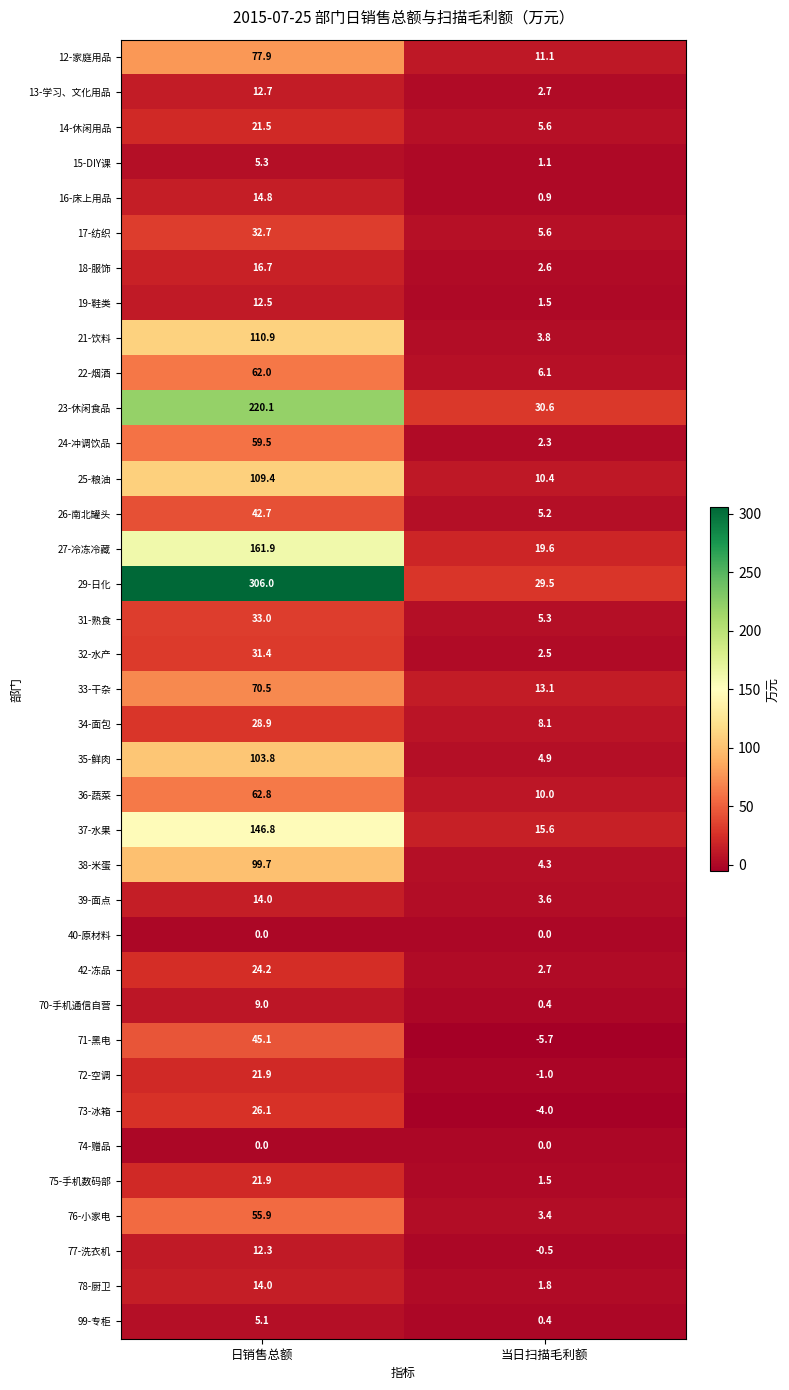

Between 日销售总额 and 当日扫描毛利额, which series saw the biggest shift?

29-日化